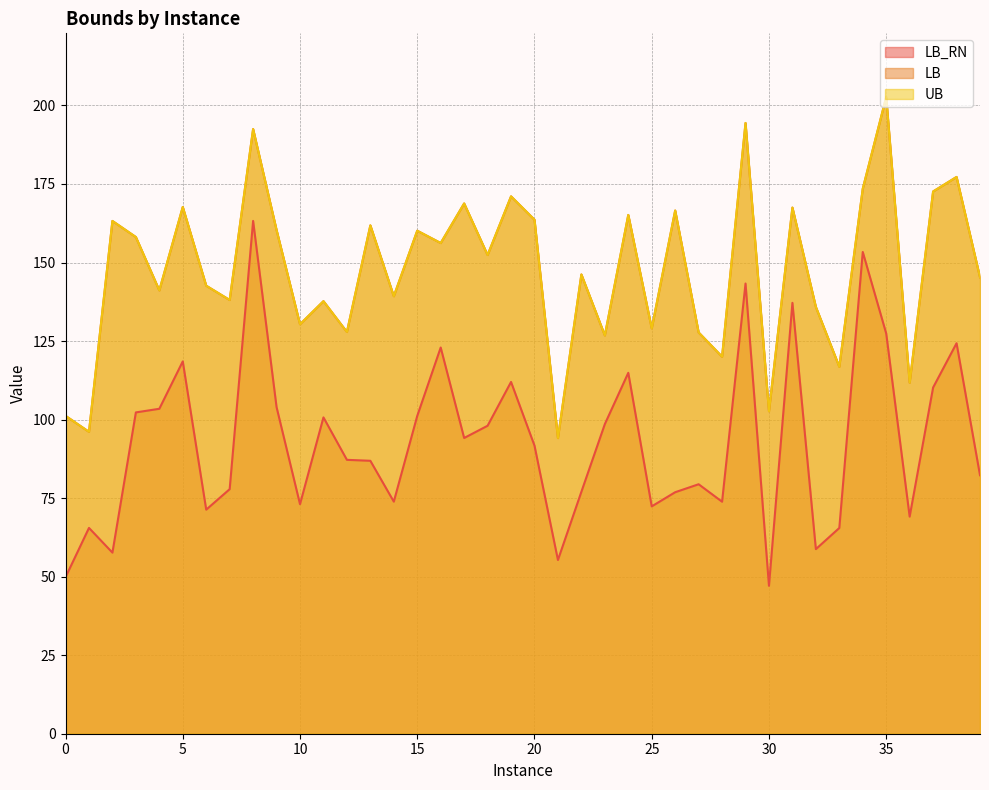

What is the difference between the second highest and second lowest values in the LB_RN series?

103.5